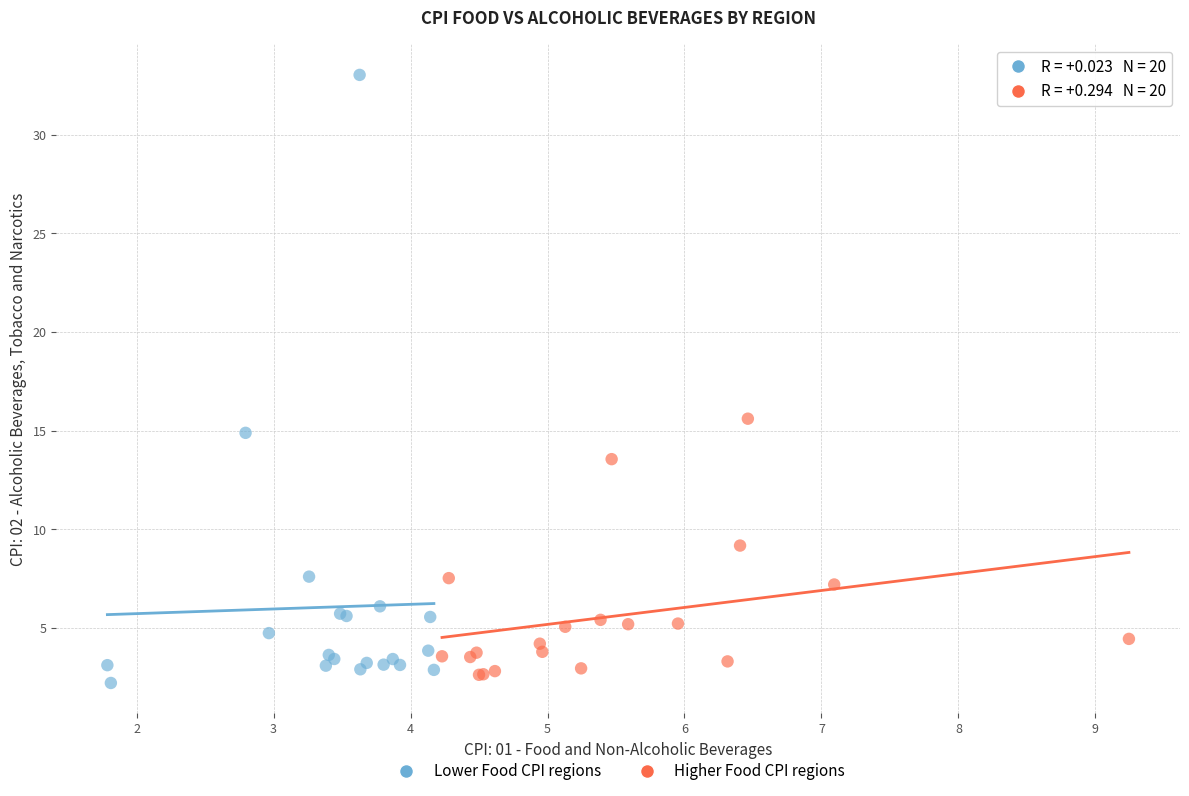

Which series reaches the maximum Y coordinate?

Lower Food CPI regions